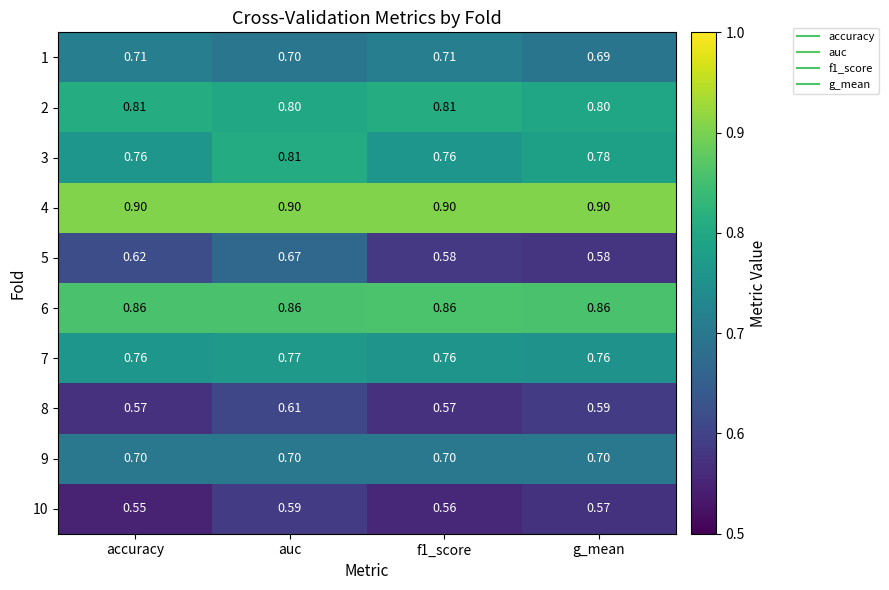

Is the value of 8 at f1_score greater than the value of 2 at accuracy?

No